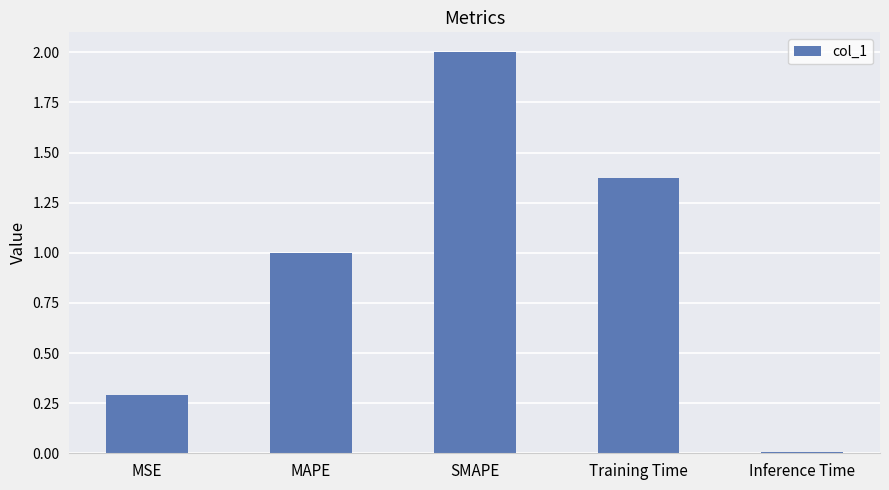

Between SMAPE and Inference Time, which is larger?

SMAPE